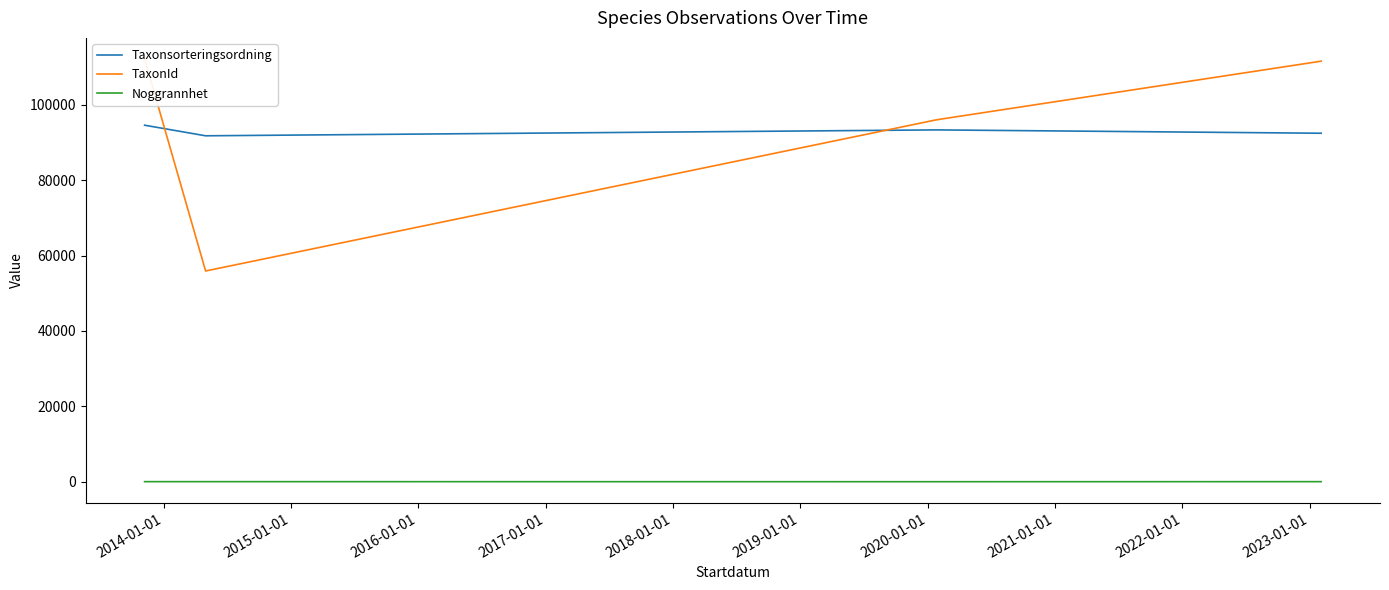

True or false: Taxonsorteringsordning and Noggrannhet intersect in this chart.

False